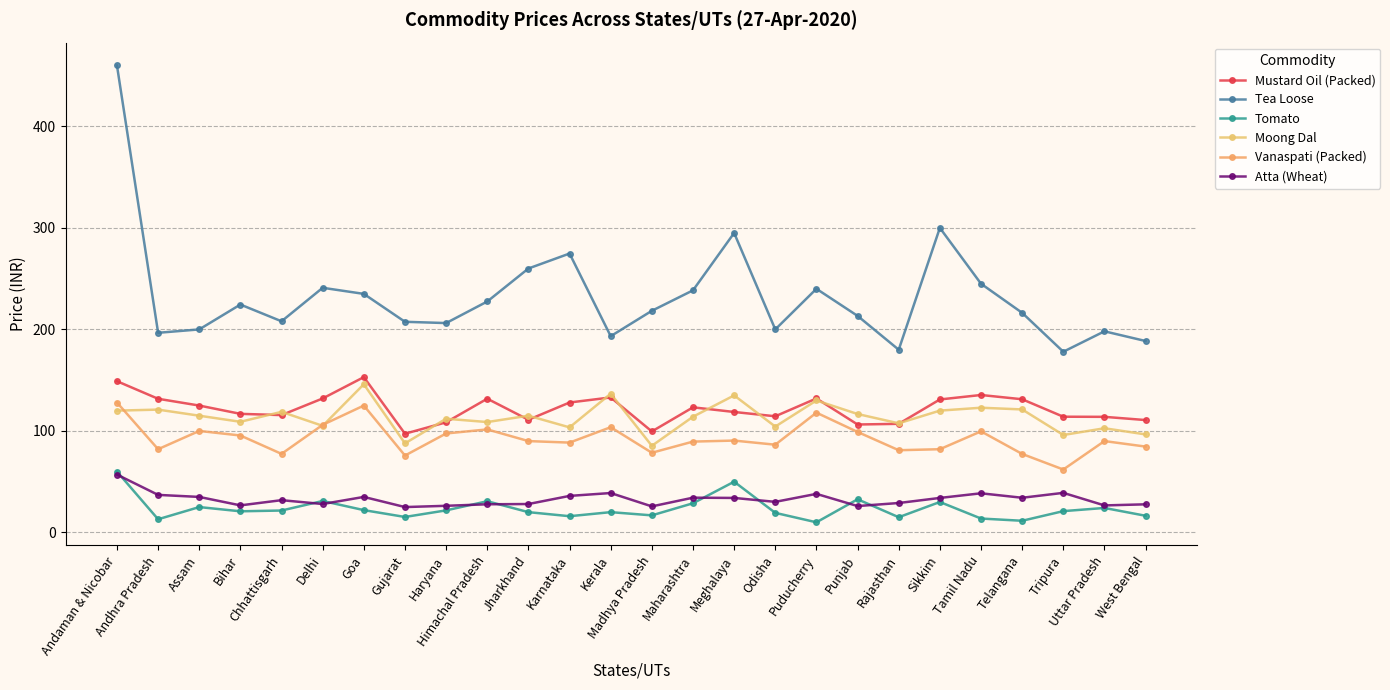

Is this an area chart (filled region under the line)?

No